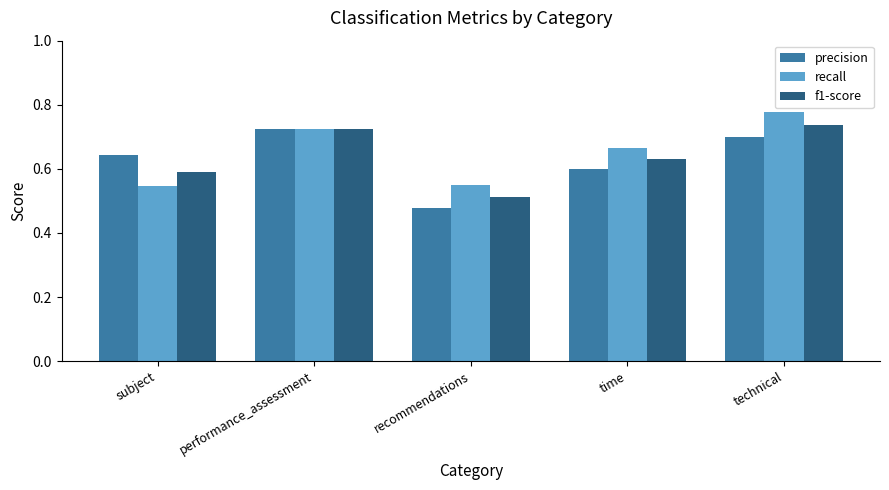

What is the label of the 4th bar from the right?

performance_assessment